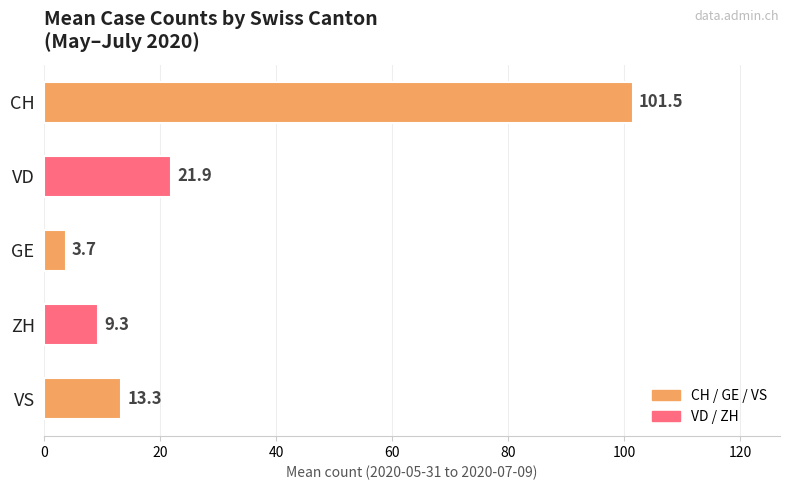

What is the ratio of the value at GE to the value at VS?

0.3